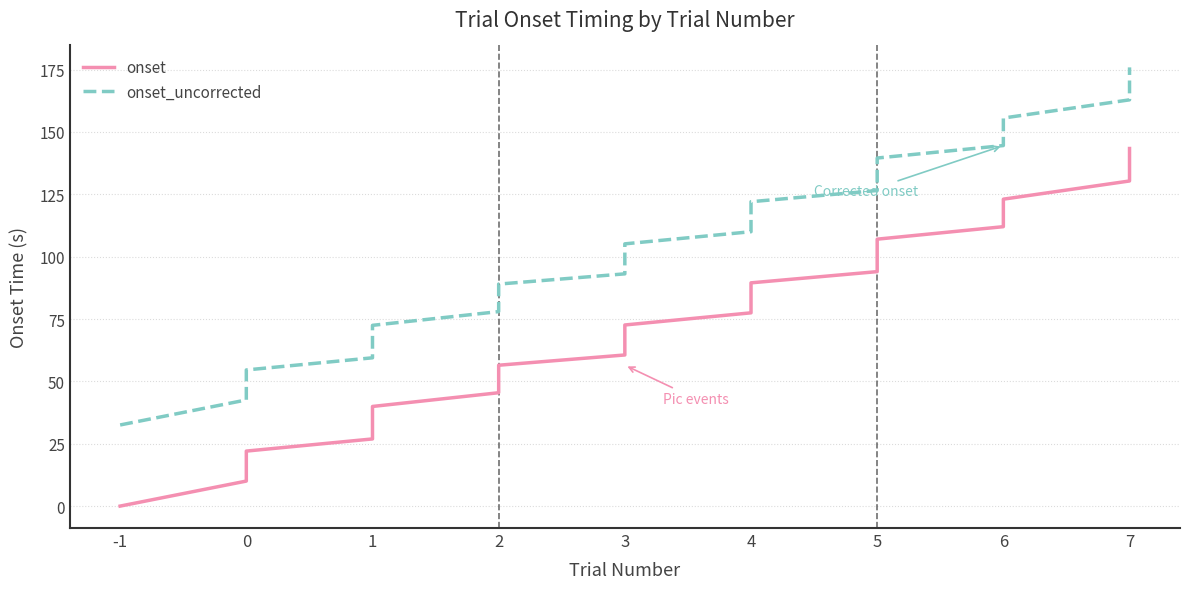

How many values in the onset_uncorrected series exceed 105?

17